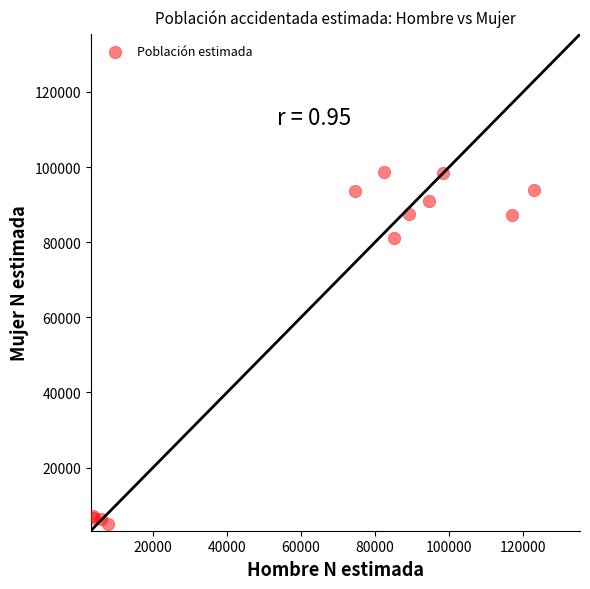

What Y value in the scatter plot is closest to 51927?

81011